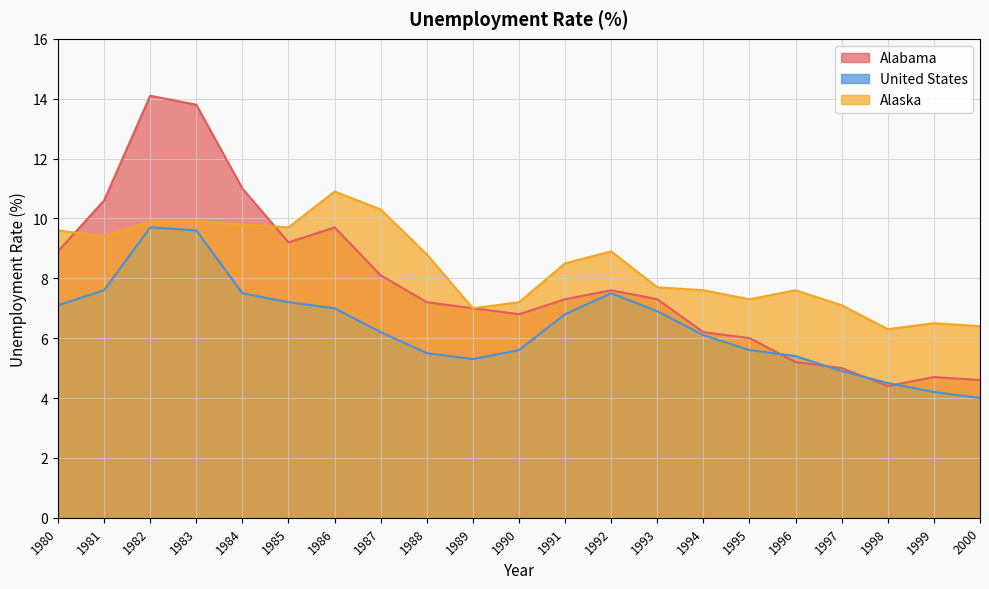

Which label corresponds to the smallest value in the chart?

2000